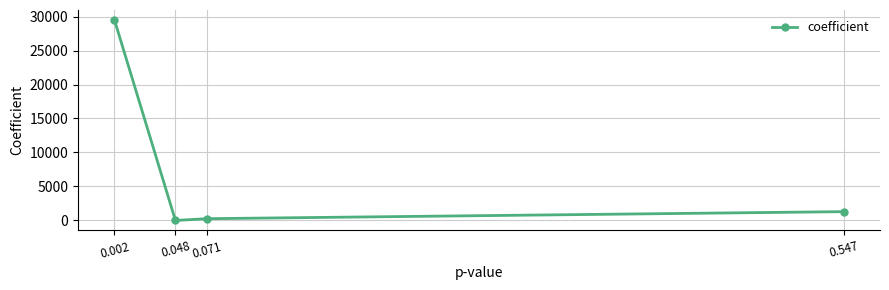

At which label is the value closest to 14744?

0.547